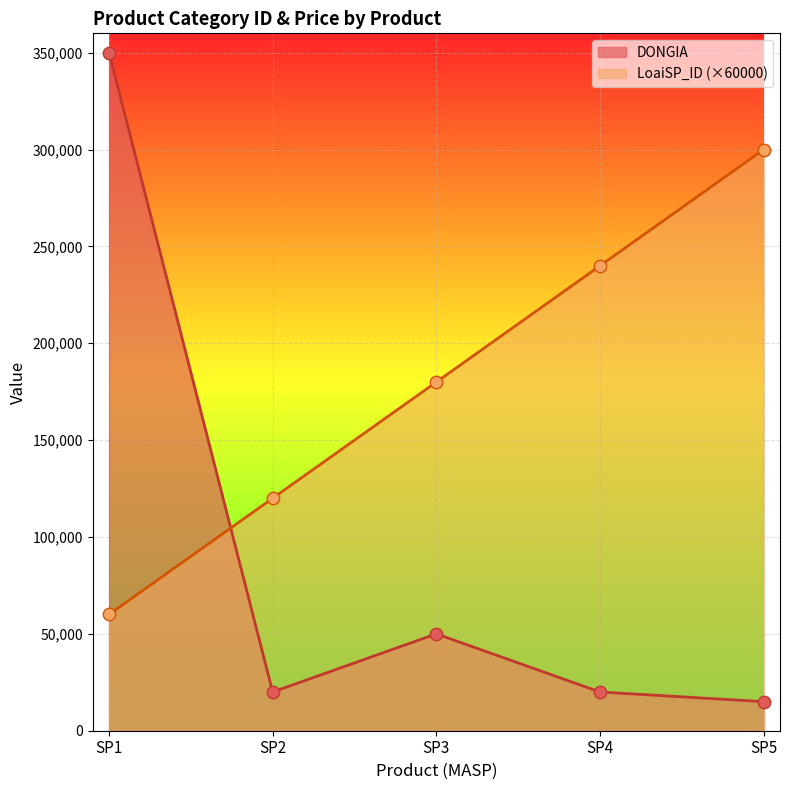

At which category is the sum across all series the highest?

SP1